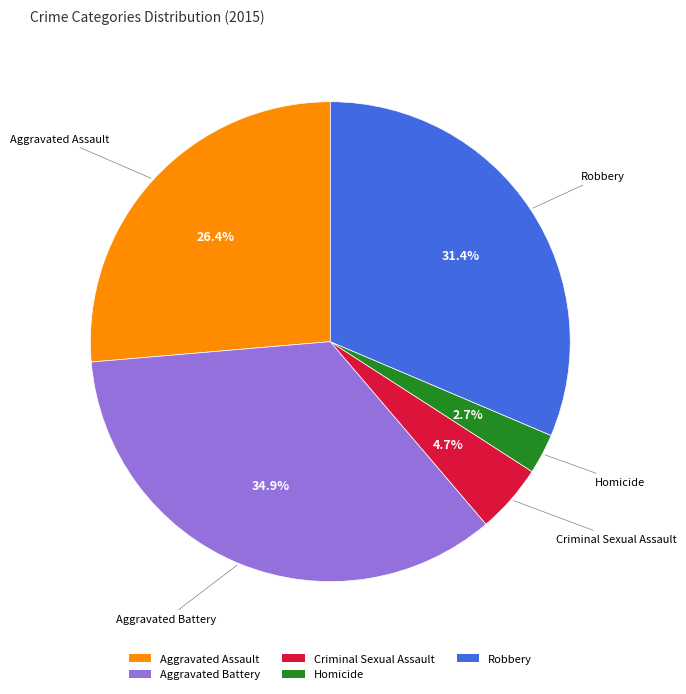

Which category has the smallest portion of the pie?

Homicide